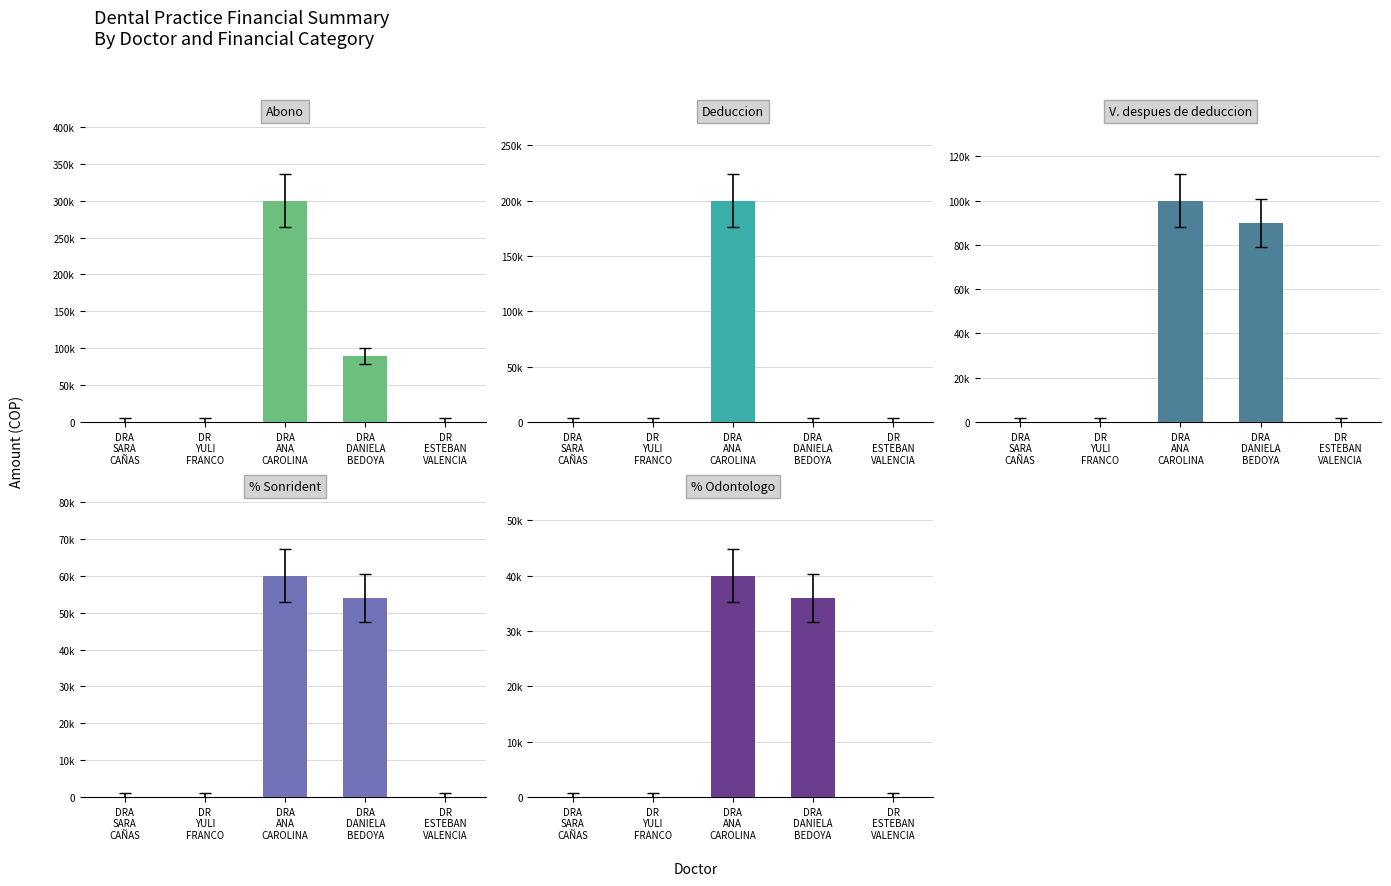

At how many categories does at least one series exceed 192236?

1